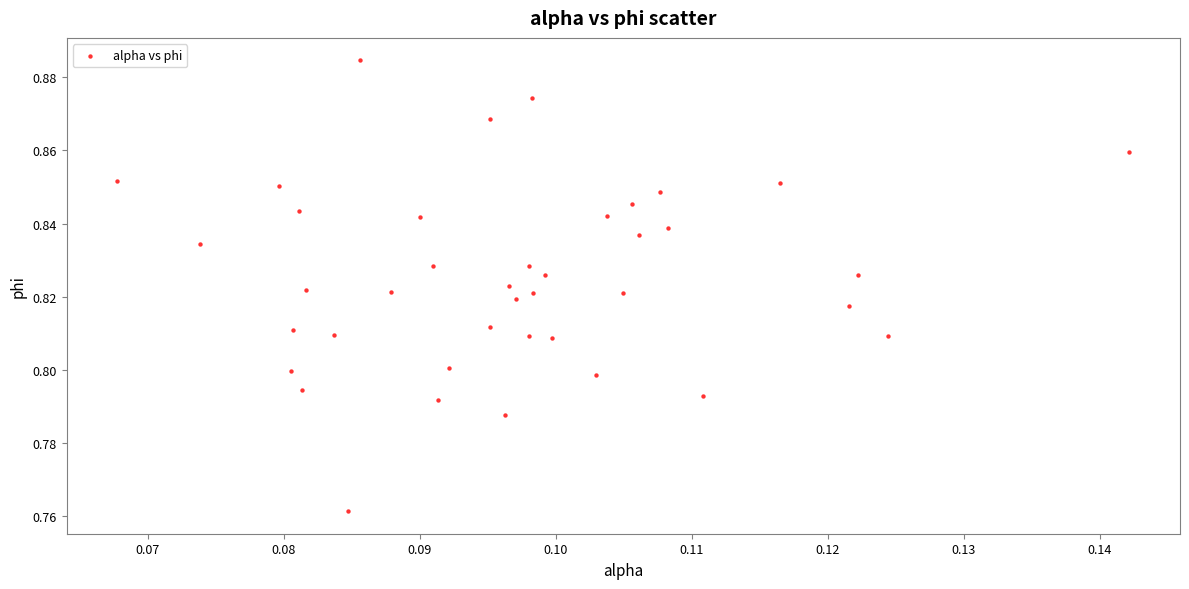

How many data points are displayed?

40